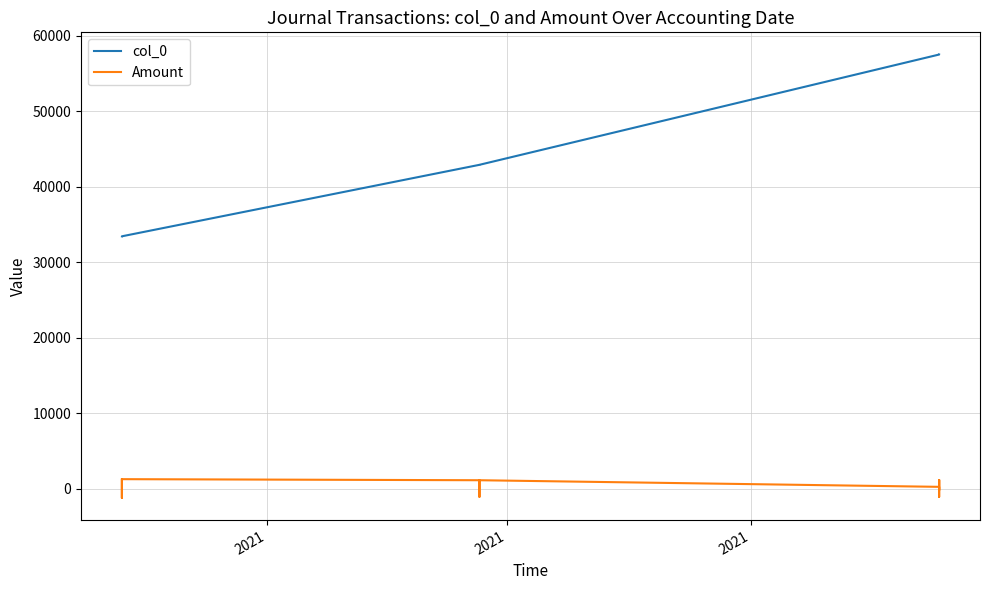

What is the average value of the col_0 series?

47833.0